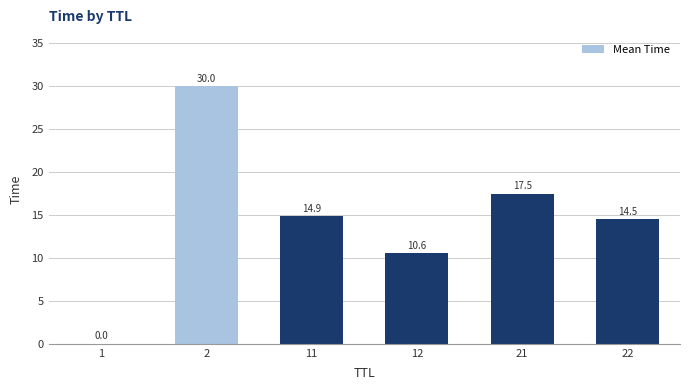

The chart shows a value of 16.0 at 12. True or false?

False